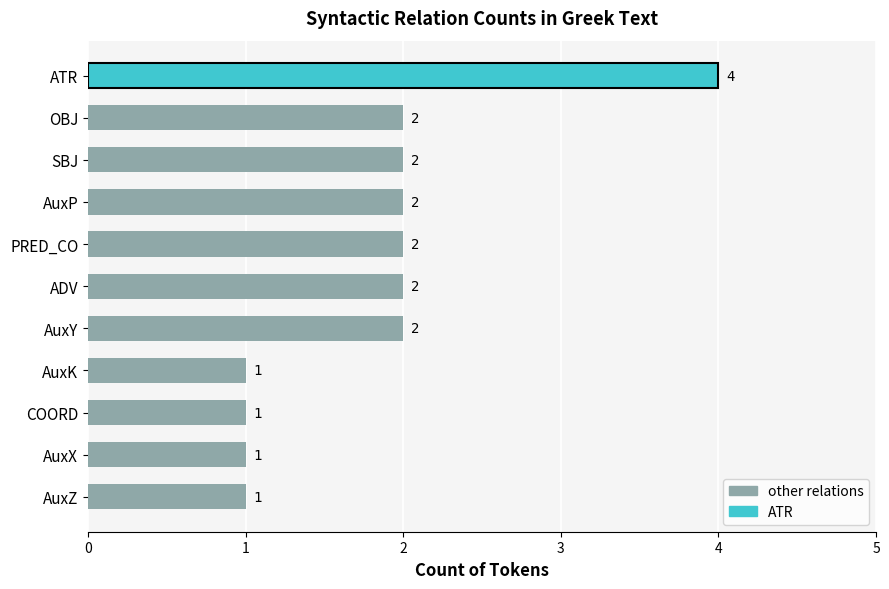

Count the number of categories in the chart.

11